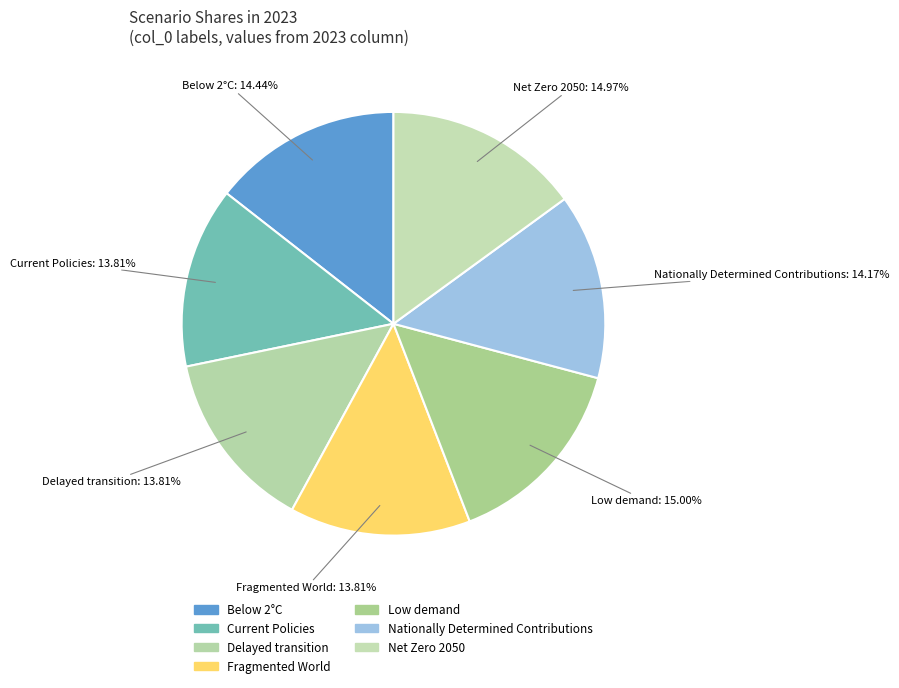

Which category has the biggest portion of the pie?

Low demand